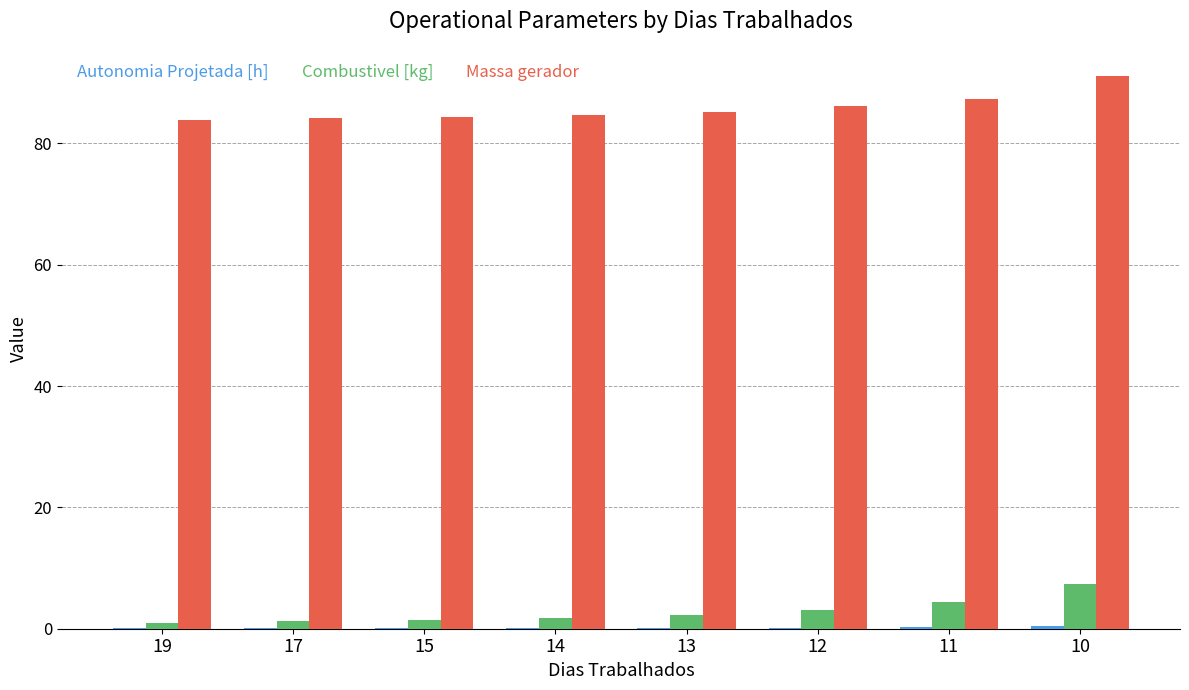

What is the sum of all Massa gerador values?

686.6